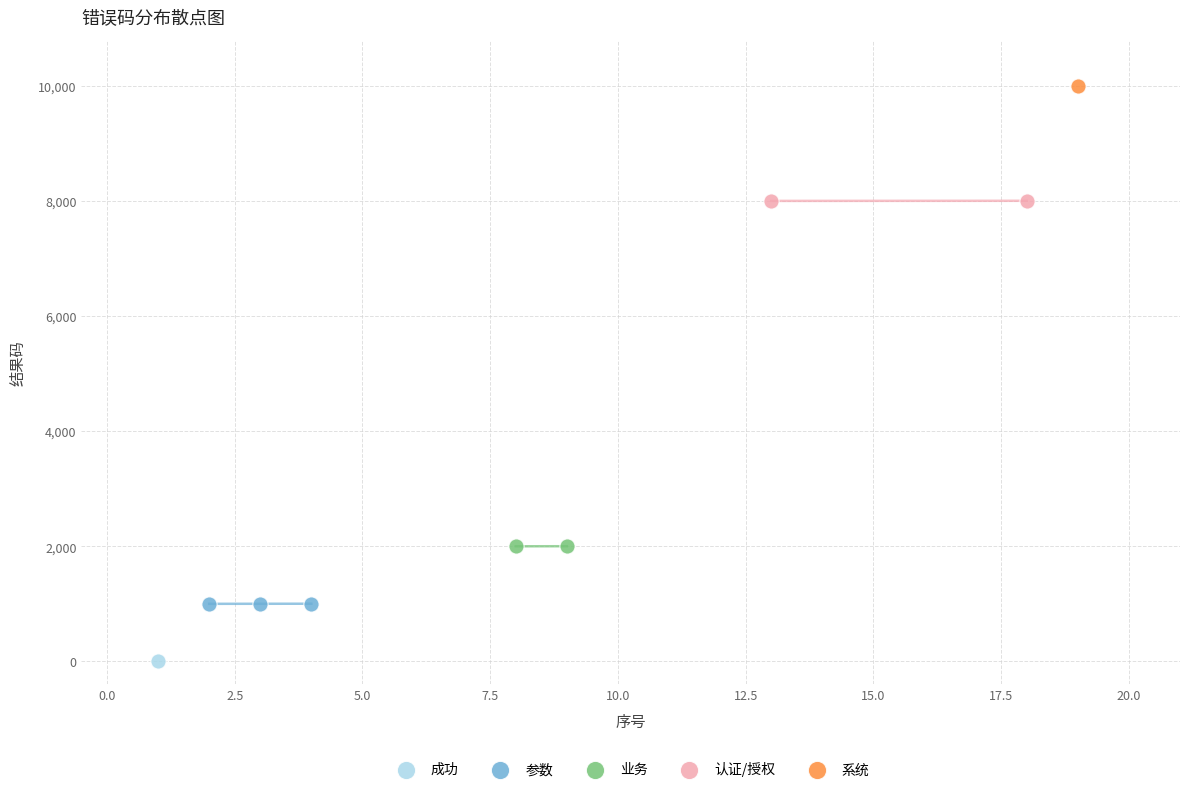

Which series reaches the minimum Y coordinate?

成功